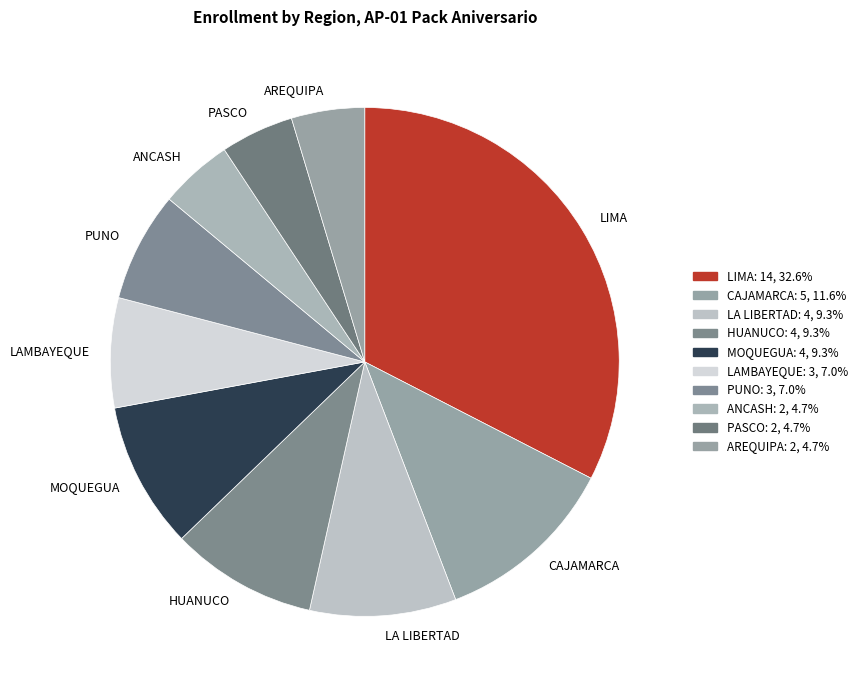

Does PUNO account for over 50% of the chart?

No